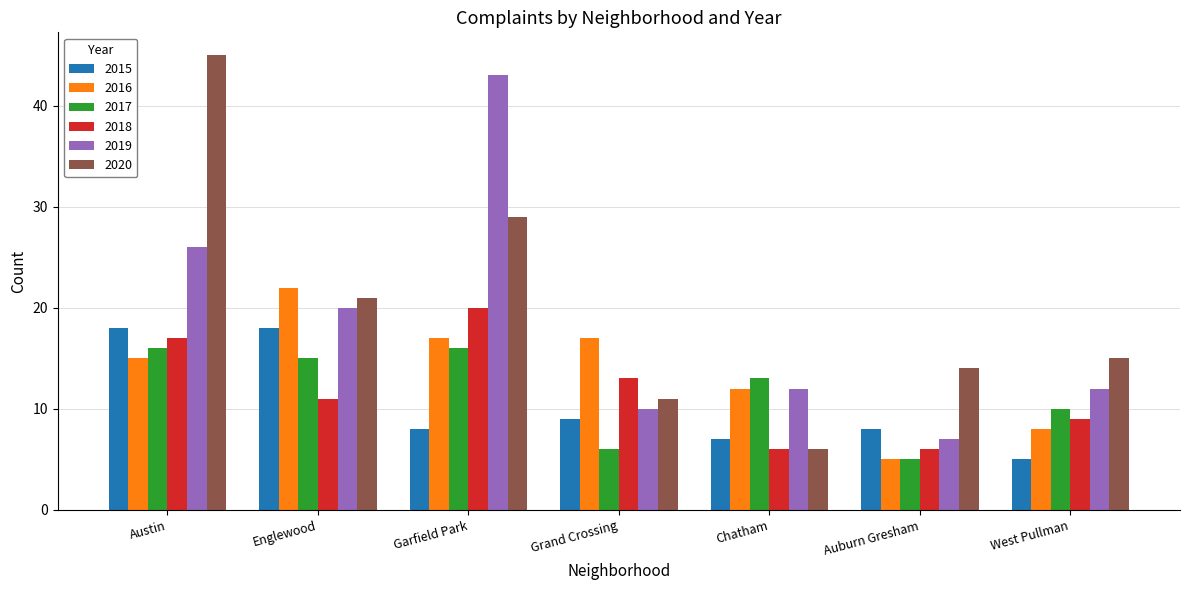

What is the spread (max minus min) of values at West Pullman?

10